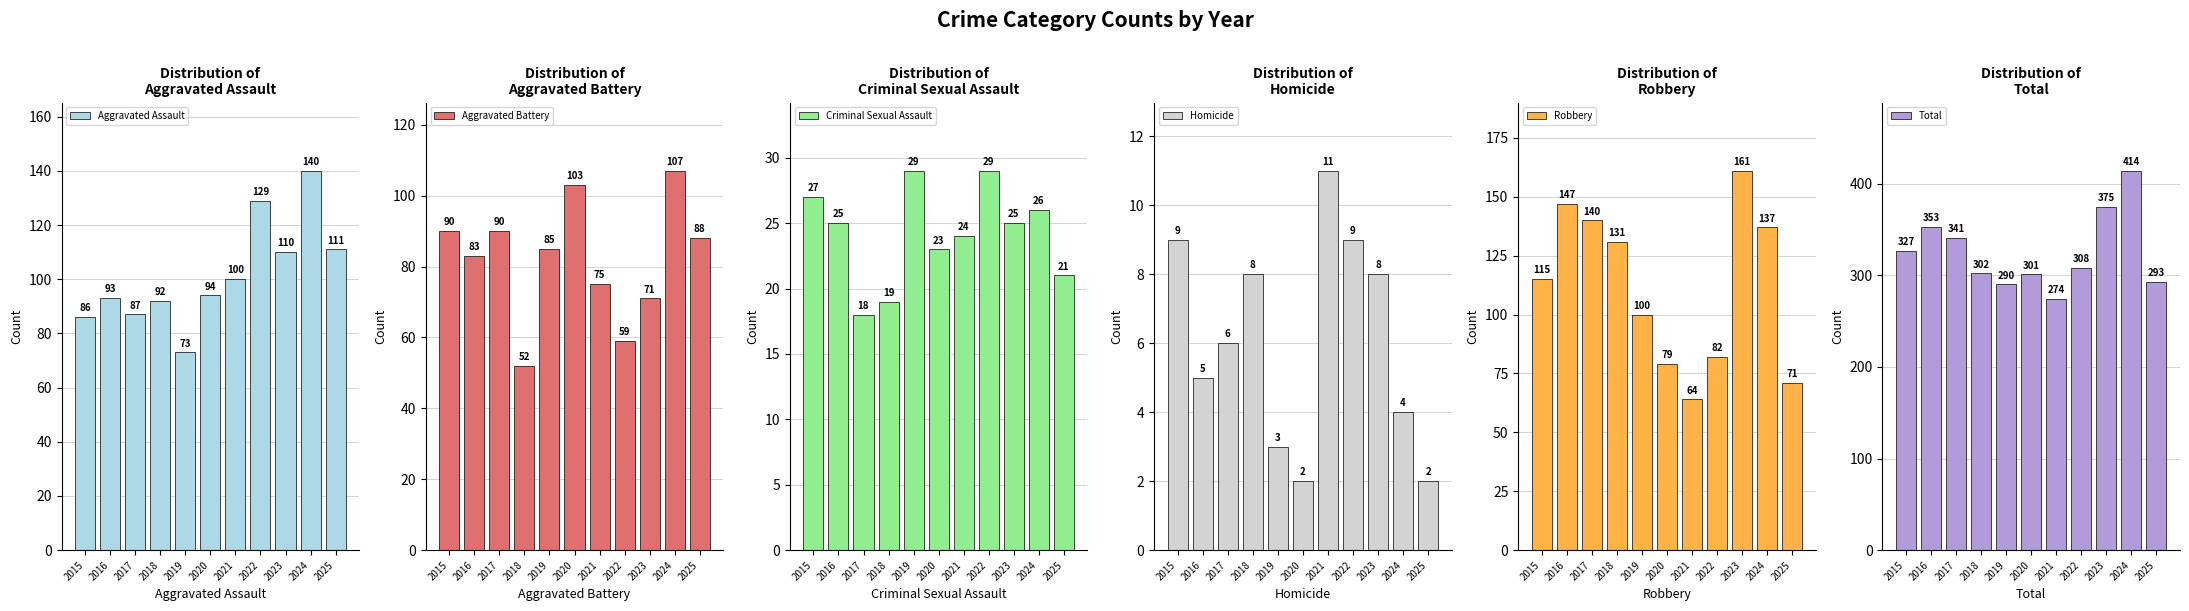

Reading left to right, list all the values displayed in this chart.

Aggravated Assault: 2015=86	2016=93	2017=87	2018=92	2019=73	2020=94	2021=100	2022=129	2023=110	2024=140	2025=111
Aggravated Battery: 2015=90	2016=83	2017=90	2018=52	2019=85	2020=103	2021=75	2022=59	2023=71	2024=107	2025=88
Criminal Sexual Assault: 2015=27	2016=25	2017=18	2018=19	2019=29	2020=23	2021=24	2022=29	2023=25	2024=26	2025=21
Homicide: 2015=9	2016=5	2017=6	2018=8	2019=3	2020=2	2021=11	2022=9	2023=8	2024=4	2025=2
Robbery: 2015=115	2016=147	2017=140	2018=131	2019=100	2020=79	2021=64	2022=82	2023=161	2024=137	2025=71
Total: 2015=327	2016=353	2017=341	2018=302	2019=290	2020=301	2021=274	2022=308	2023=375	2024=414	2025=293